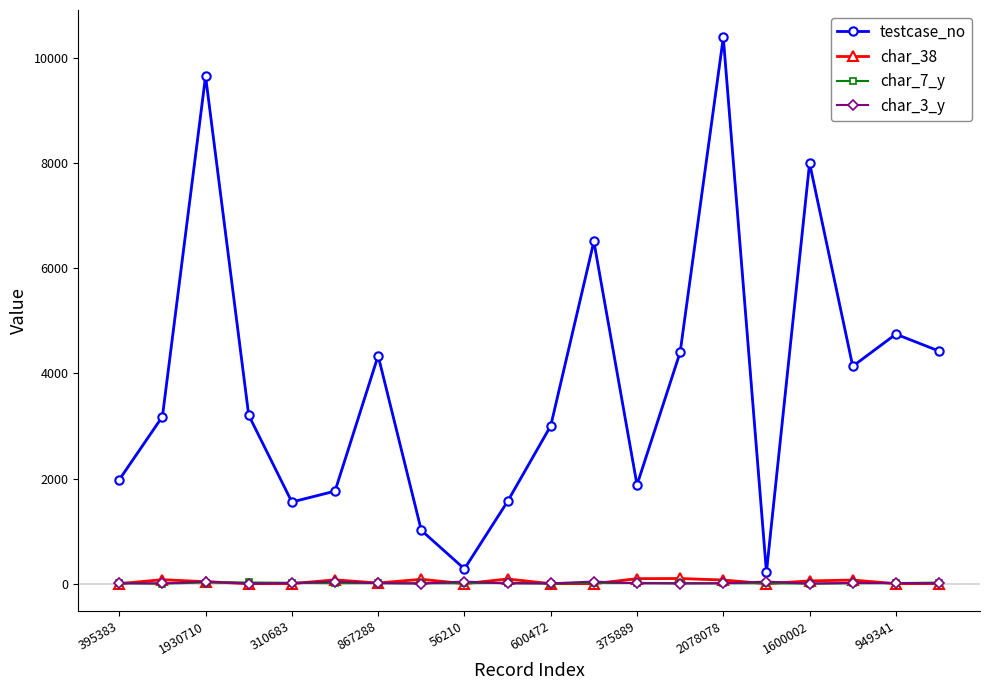

Does the chart display data point markers on the line(s)?

Yes